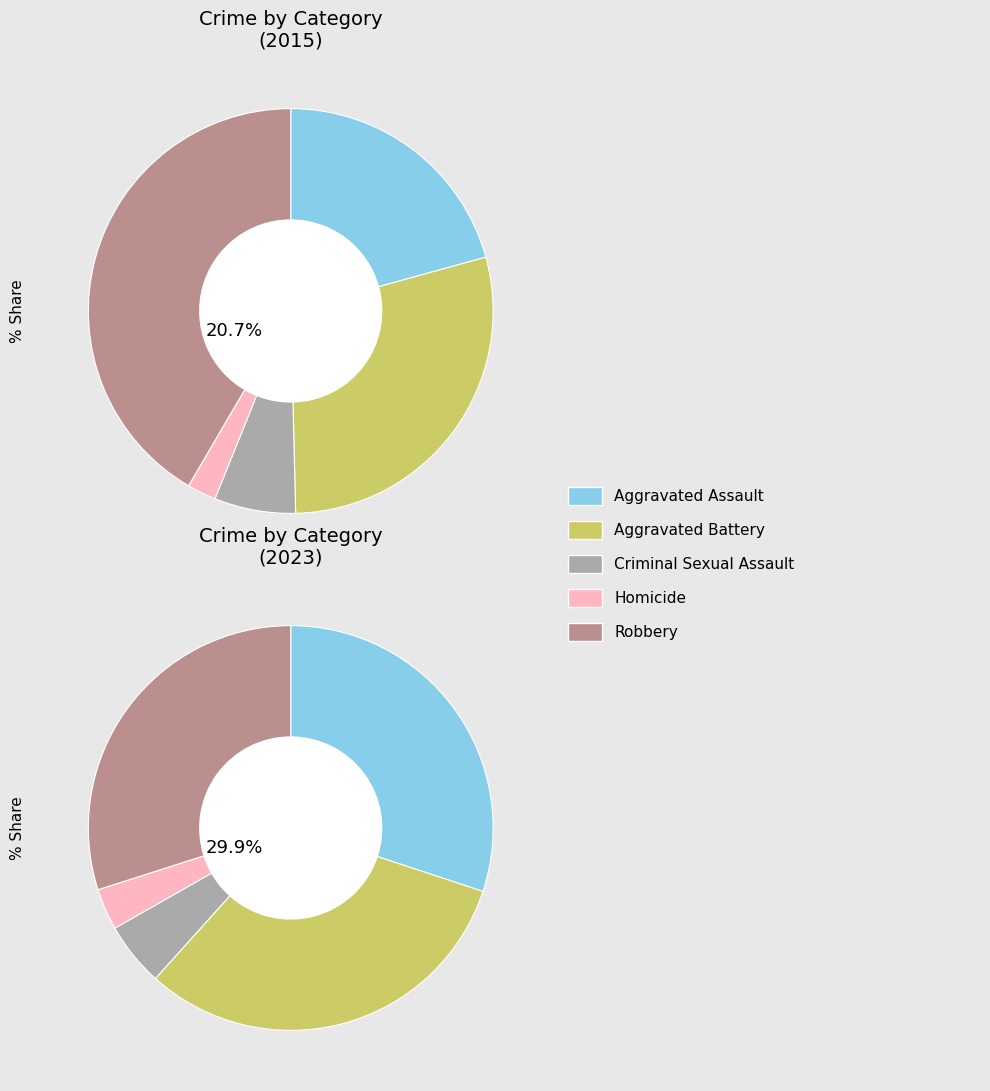

Between values_2023 and 4, which series saw the biggest shift?

values_2015